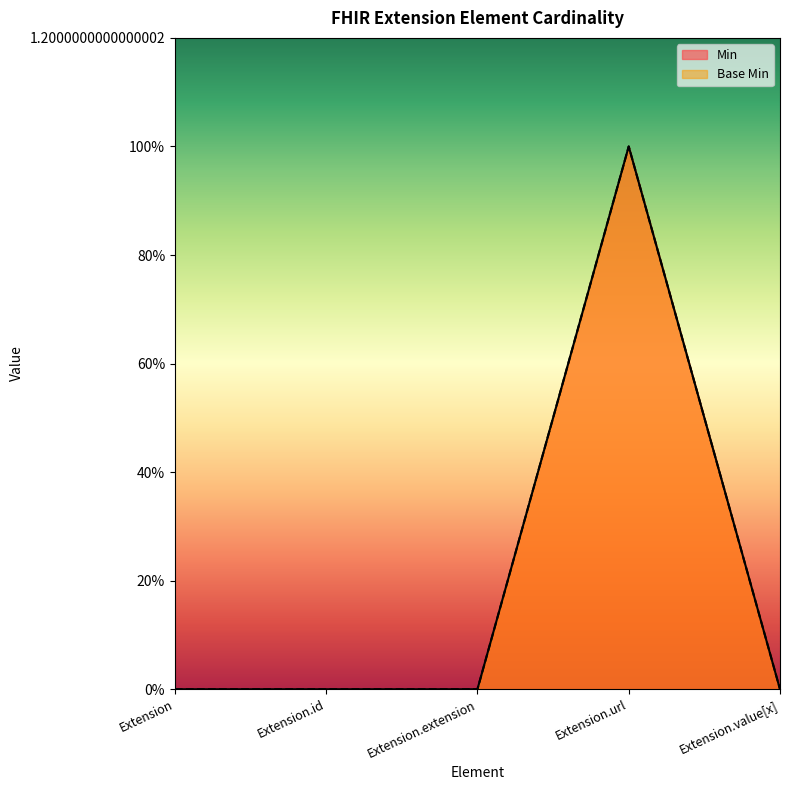

What is the difference between the Base Min values at Extension.extension and Extension.url?

1